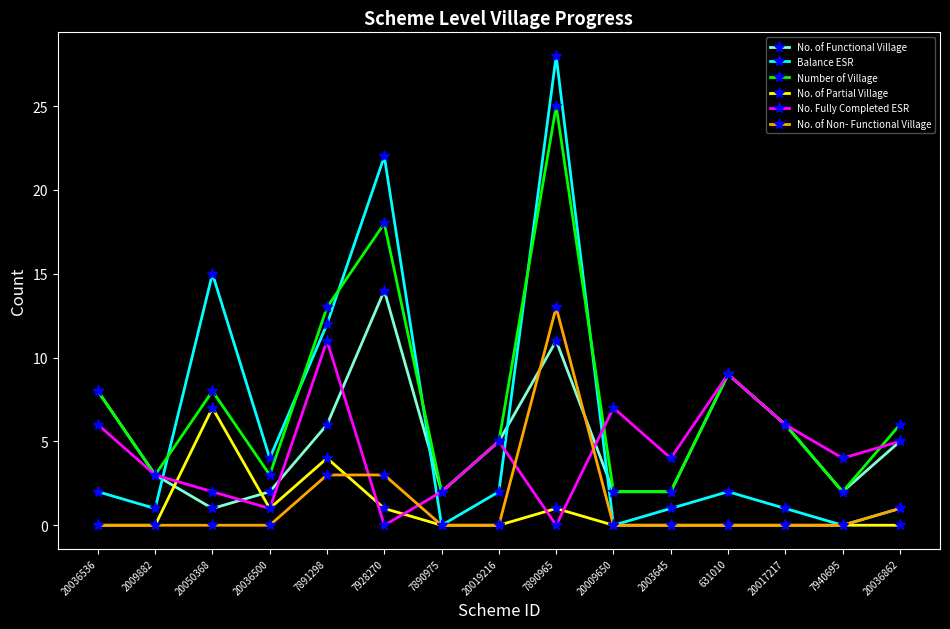

Which category has the highest value across all series?

7890965